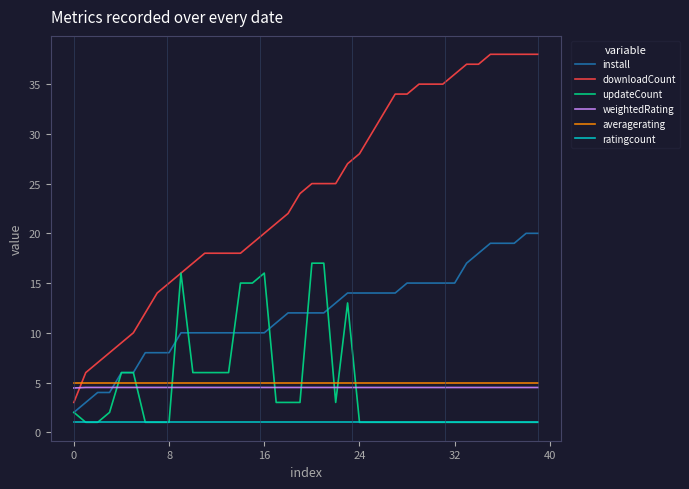

Is this an area chart (filled region under the line)?

No